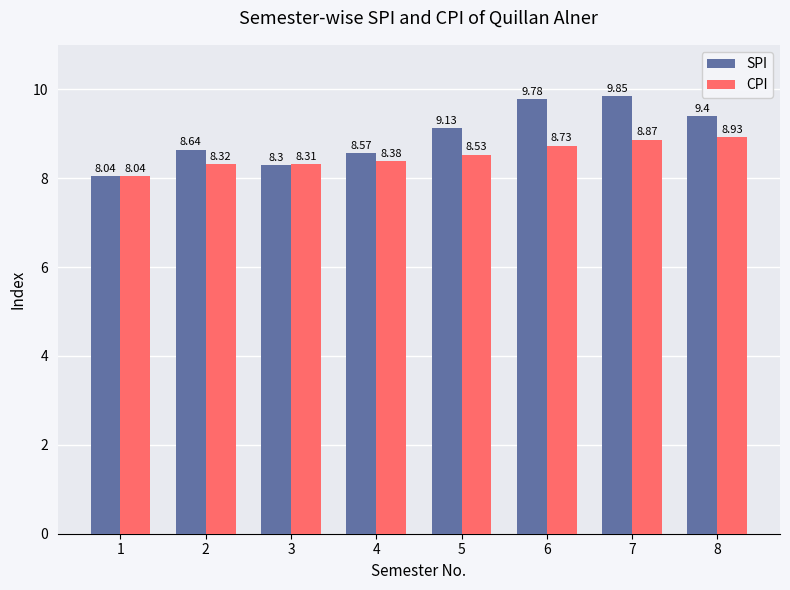

Are the bars horizontal?

No